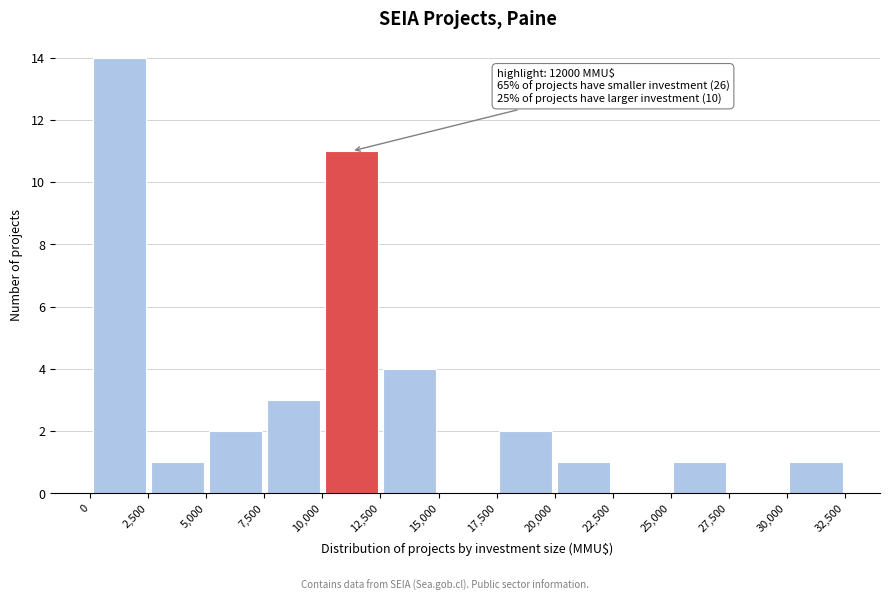

Over which range of the x-axis is the bar tallest?

0 to 2,500